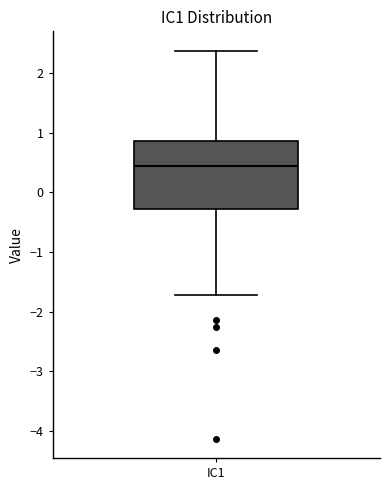

Read this box plot against the y-axis: the position of the median line, the range covered by the box, and the ends of both whiskers. The values are not printed on the chart, so give them approximately, as read against the axis.

median 0.4, box -0.3 to 0.9, whiskers -1.7 to 2.4